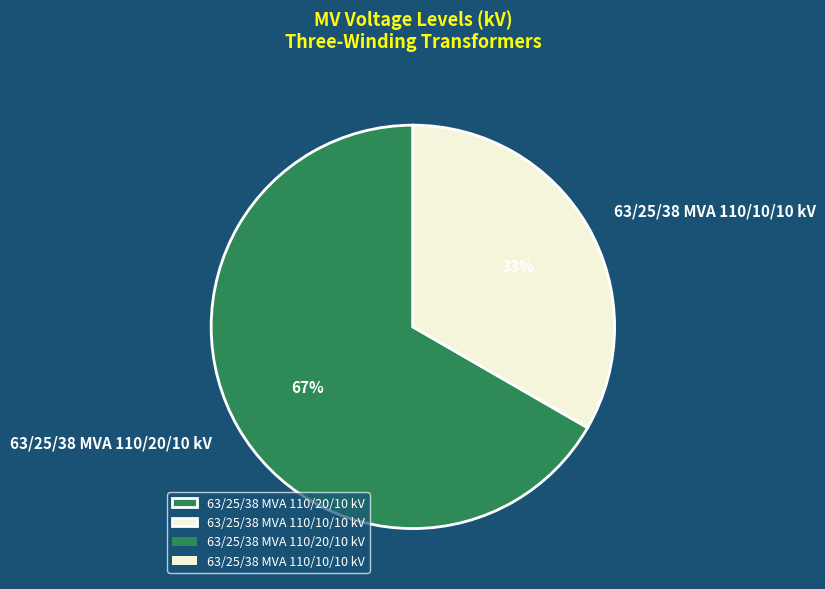

Between 63/25/38 MVA 110/20/10 kV and 63/25/38 MVA 110/10/10 kV, which is larger?

63/25/38 MVA 110/20/10 kV